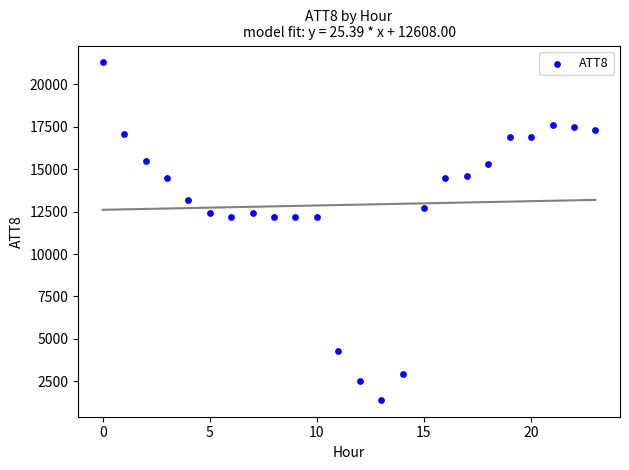

What is the range of Y values (max minus min)?

19900